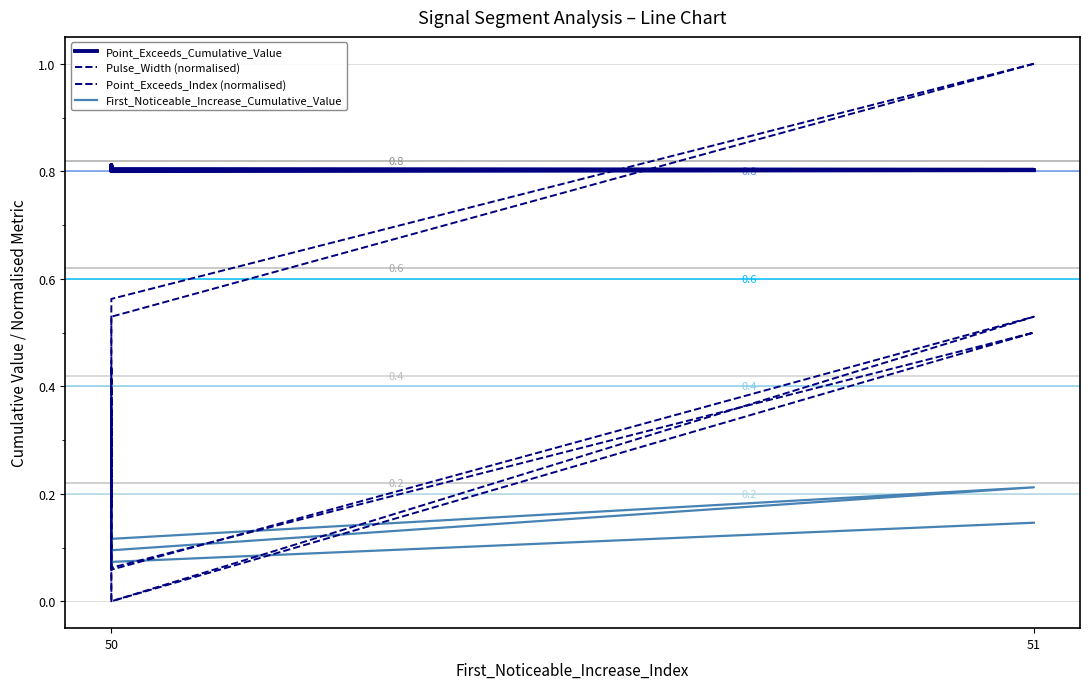

What is the spread (max minus min) of values at 51?

0.9